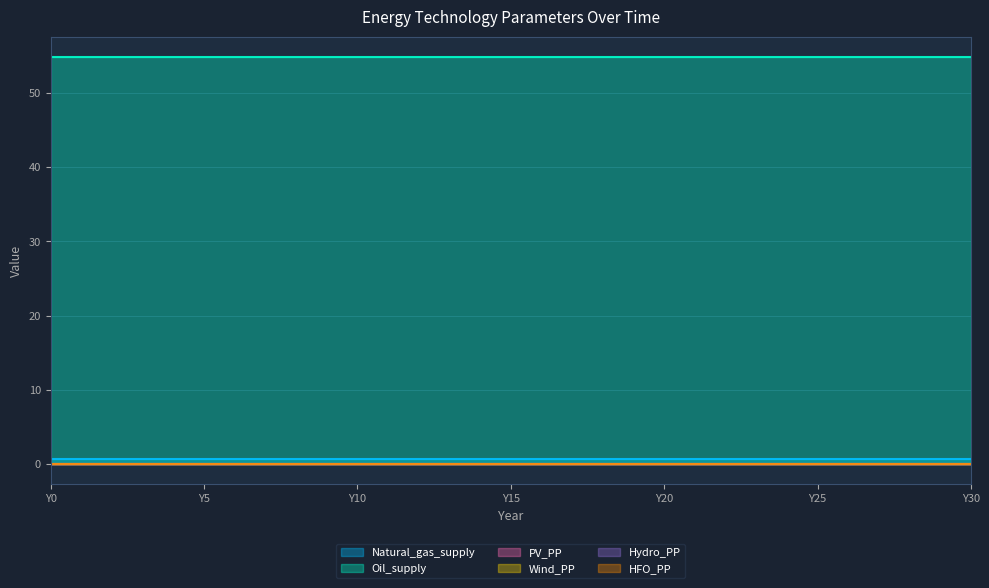

Reading left to right, what are all the values shown in this chart?

Natural_gas_supply: Y0=0.7	Y1=0.7	Y2=0.7	Y3=0.7	Y4=0.7	Y5=0.7	Y6=0.7	Y7=0.7	Y8=0.7	Y9=0.7	Y10=0.7	Y11=0.7	Y12=0.7	Y13=0.7	Y14=0.7	Y15=0.7	Y16=0.7	Y17=0.7	Y18=0.7	Y19=0.7	Y20=0.7	Y21=0.7	Y22=0.7	Y23=0.7	Y24=0.7	Y25=0.7	Y26=0.7	Y27=0.7	Y28=0.7	Y29=0.7	Y30=0.7
Oil_supply: Y0=54.8	Y1=54.8	Y2=54.8	Y3=54.8	Y4=54.8	Y5=54.8	Y6=54.8	Y7=54.8	Y8=54.8	Y9=54.8	Y10=54.8	Y11=54.8	Y12=54.8	Y13=54.8	Y14=54.8	Y15=54.8	Y16=54.8	Y17=54.8	Y18=54.8	Y19=54.8	Y20=54.8	Y21=54.8	Y22=54.8	Y23=54.8	Y24=54.8	Y25=54.8	Y26=54.8	Y27=54.8	Y28=54.8	Y29=54.8	Y30=54.8
PV_PP: Y0=0.0	Y1=0.0	Y2=0.0	Y3=0.0	Y4=0.0	Y5=0.0	Y6=0.0	Y7=0.0	Y8=0.0	Y9=0.0	Y10=0.0	Y11=0.0	Y12=0.0	Y13=0.0	Y14=0.0	Y15=0.0	Y16=0.0	Y17=0.0	Y18=0.0	Y19=0.0	Y20=0.0	Y21=0.0	Y22=0.0	Y23=0.0	Y24=0.0	Y25=0.0	Y26=0.0	Y27=0.0	Y28=0.0	Y29=0.0	Y30=0.0
Wind_PP: Y0=0.0	Y1=0.0	Y2=0.0	Y3=0.0	Y4=0.0	Y5=0.0	Y6=0.0	Y7=0.0	Y8=0.0	Y9=0.0	Y10=0.0	Y11=0.0	Y12=0.0	Y13=0.0	Y14=0.0	Y15=0.0	Y16=0.0	Y17=0.0	Y18=0.0	Y19=0.0	Y20=0.0	Y21=0.0	Y22=0.0	Y23=0.0	Y24=0.0	Y25=0.0	Y26=0.0	Y27=0.0	Y28=0.0	Y29=0.0	Y30=0.0
Hydro_PP: Y0=0.0	Y1=0.0	Y2=0.0	Y3=0.0	Y4=0.0	Y5=0.0	Y6=0.0	Y7=0.0	Y8=0.0	Y9=0.0	Y10=0.0	Y11=0.0	Y12=0.0	Y13=0.0	Y14=0.0	Y15=0.0	Y16=0.0	Y17=0.0	Y18=0.0	Y19=0.0	Y20=0.0	Y21=0.0	Y22=0.0	Y23=0.0	Y24=0.0	Y25=0.0	Y26=0.0	Y27=0.0	Y28=0.0	Y29=0.0	Y30=0.0
HFO_PP: Y0=0.0	Y1=0.0	Y2=0.0	Y3=0.0	Y4=0.0	Y5=0.0	Y6=0.0	Y7=0.0	Y8=0.0	Y9=0.0	Y10=0.0	Y11=0.0	Y12=0.0	Y13=0.0	Y14=0.0	Y15=0.0	Y16=0.0	Y17=0.0	Y18=0.0	Y19=0.0	Y20=0.0	Y21=0.0	Y22=0.0	Y23=0.0	Y24=0.0	Y25=0.0	Y26=0.0	Y27=0.0	Y28=0.0	Y29=0.0	Y30=0.0